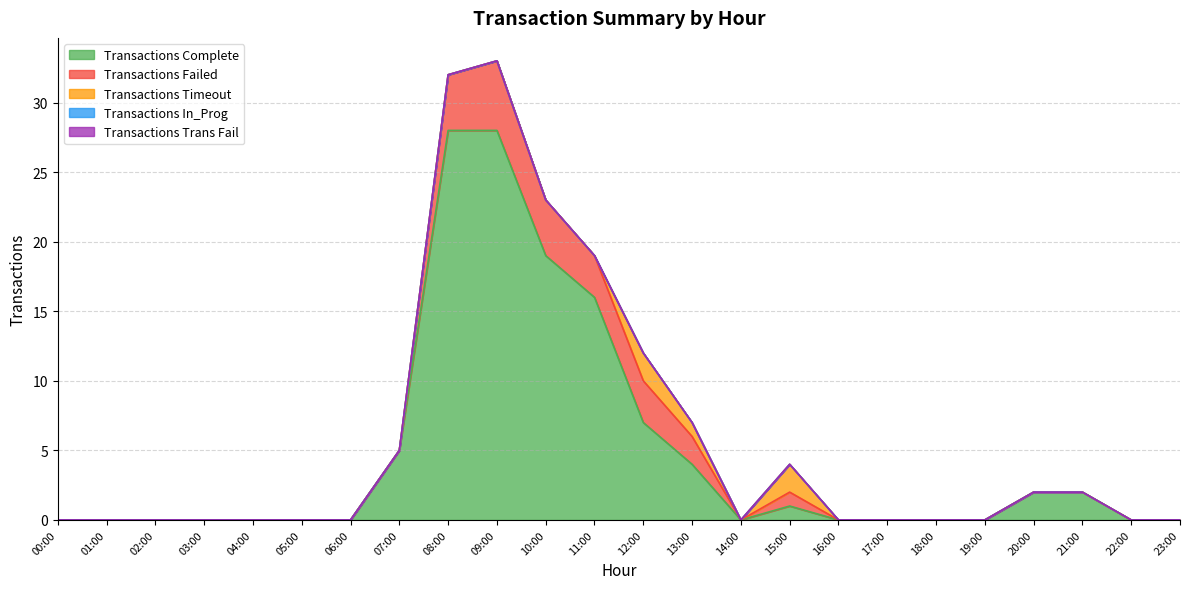

Rank the series at 23:00 from highest to lowest value.

Transactions Complete, Transactions Failed, Transactions Timeout, Transactions In_Prog, Transactions Trans Fail